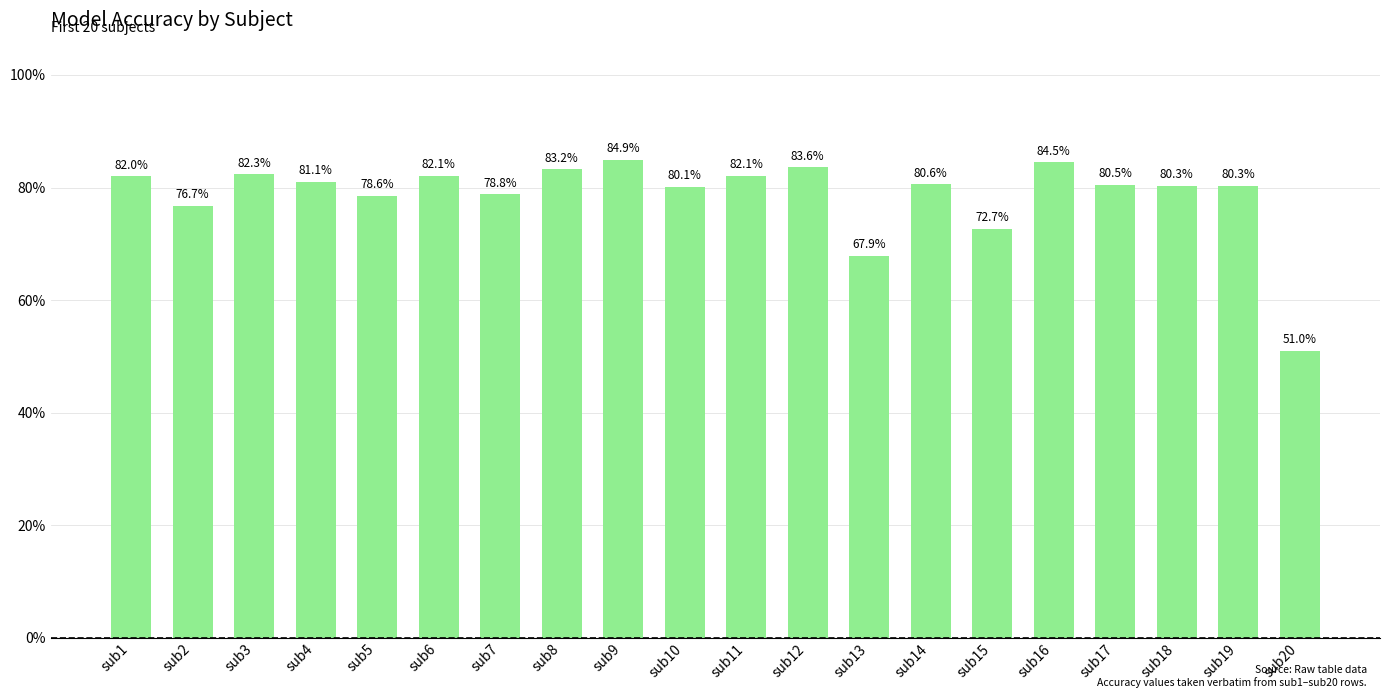

Is it true that the value at sub1 is 82.0?

True